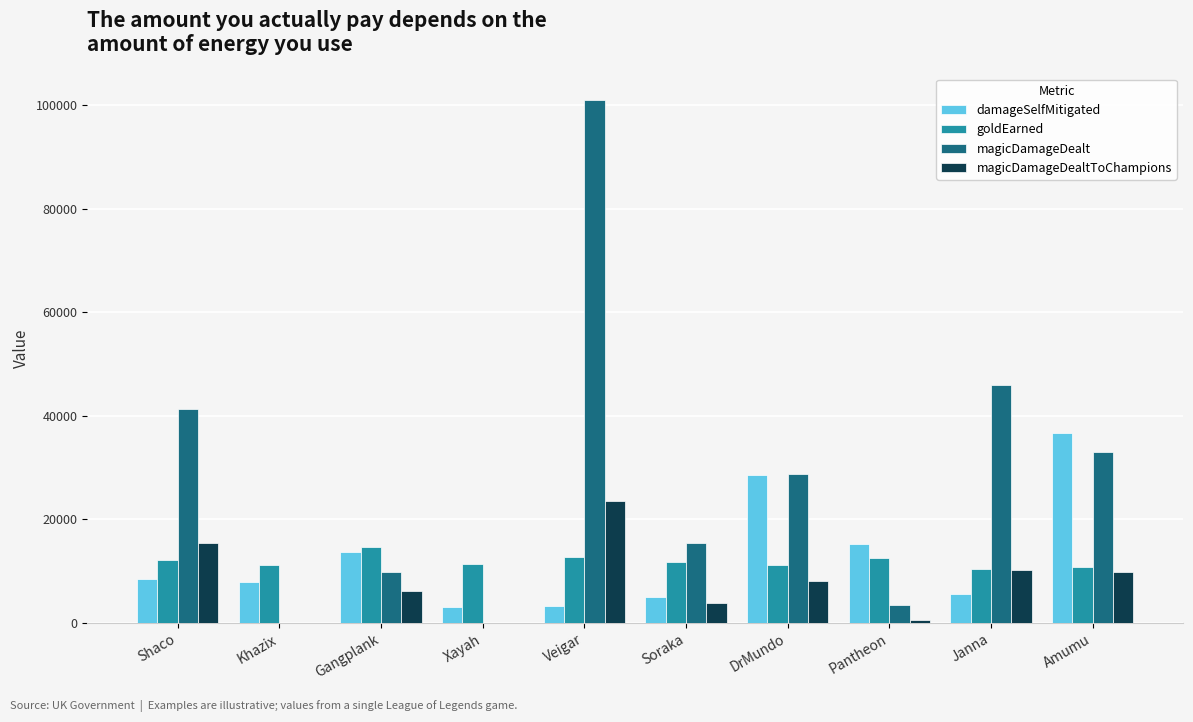

Are the bars horizontal?

No